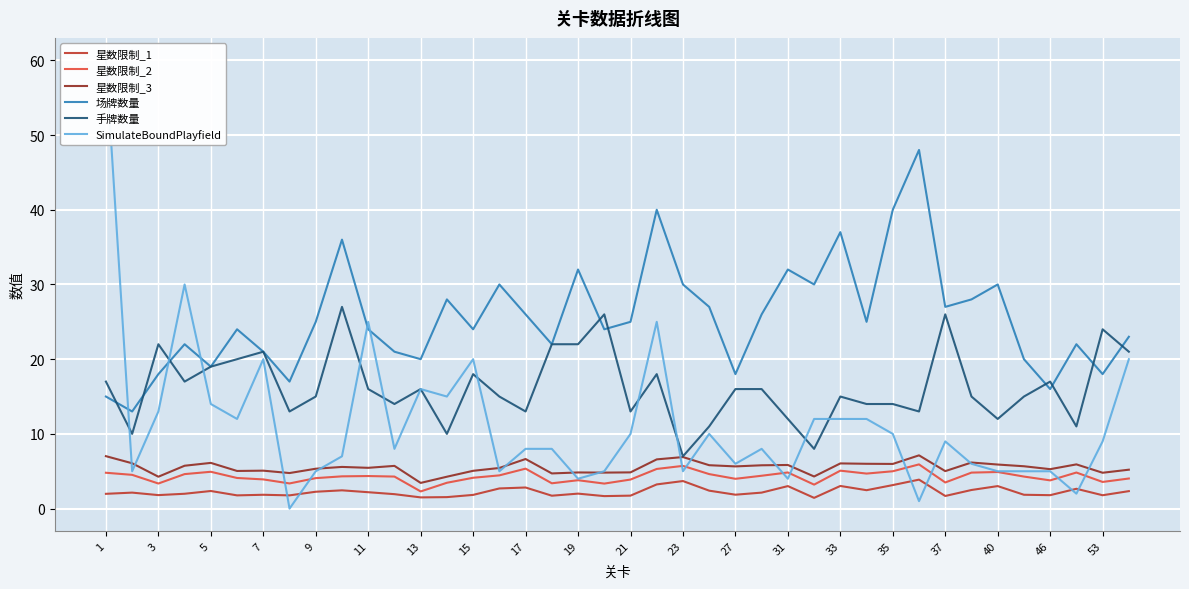

List the series in order of their peak value, highest first.

SimulateBoundPlayfield, 场牌数量, 手牌数量, 星数限制_3, 星数限制_2, 星数限制_1